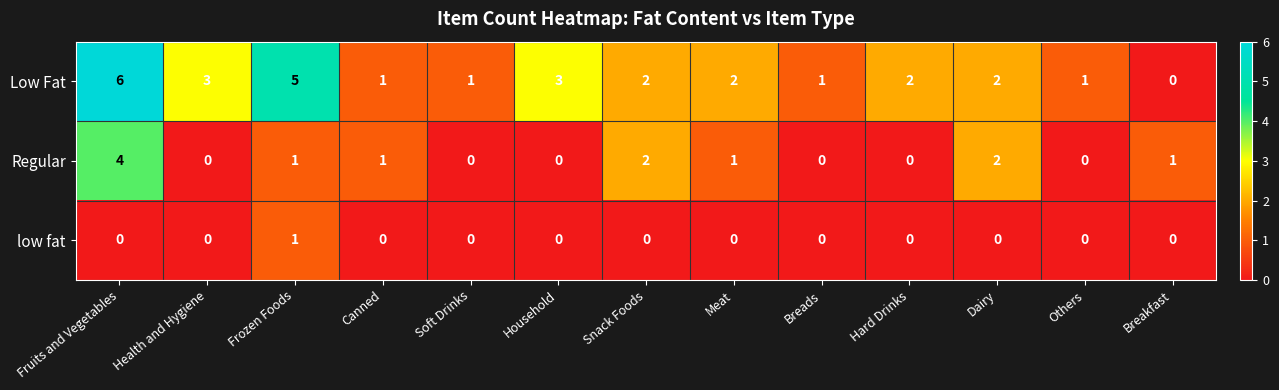

Which series has the largest range (max minus min)?

Low Fat